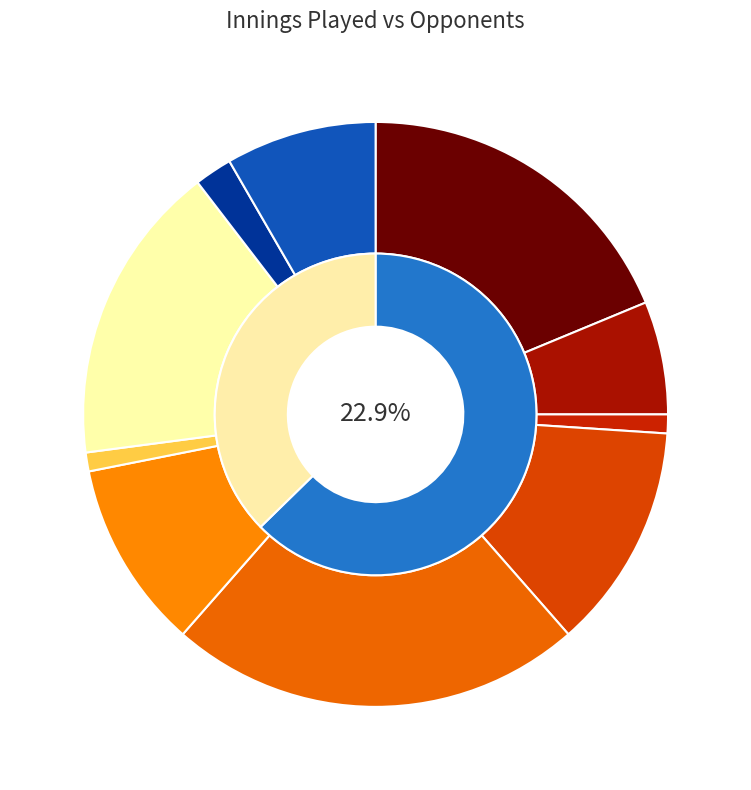

How many segments does this pie chart have?

2